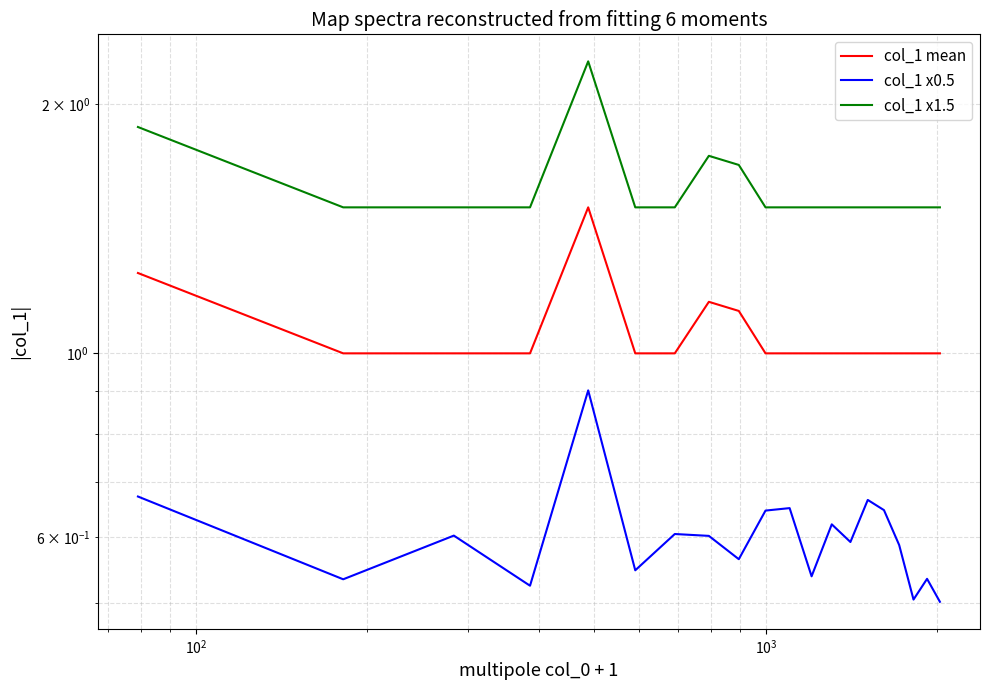

What are all the series names shown in the legend?

col_1 mean, col_1 x0.5, col_1 x1.5